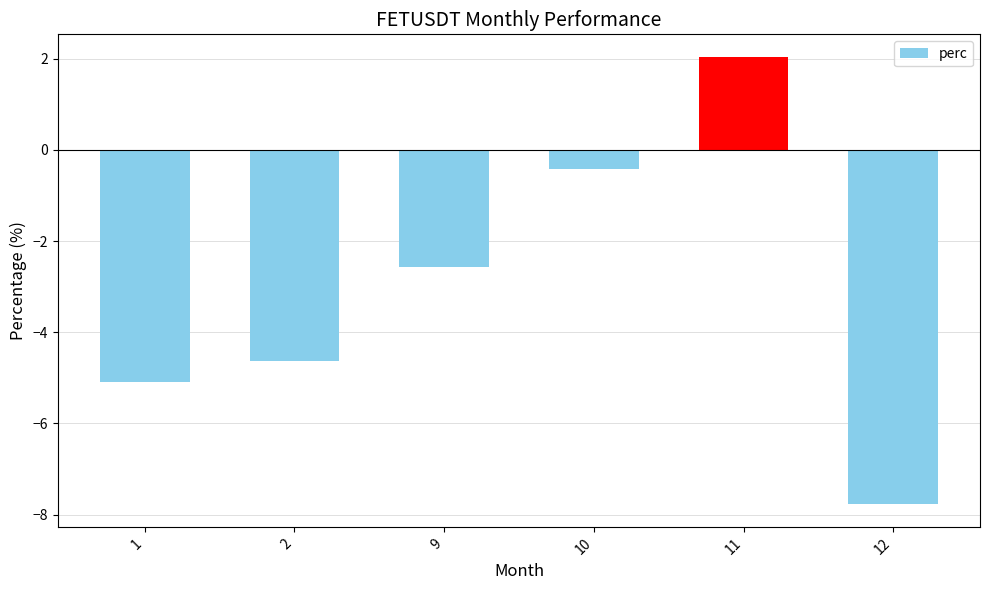

Reading left to right, what are all the values shown in this chart?

-5.1	-4.6	-2.6	-0.4	2.0	-7.8